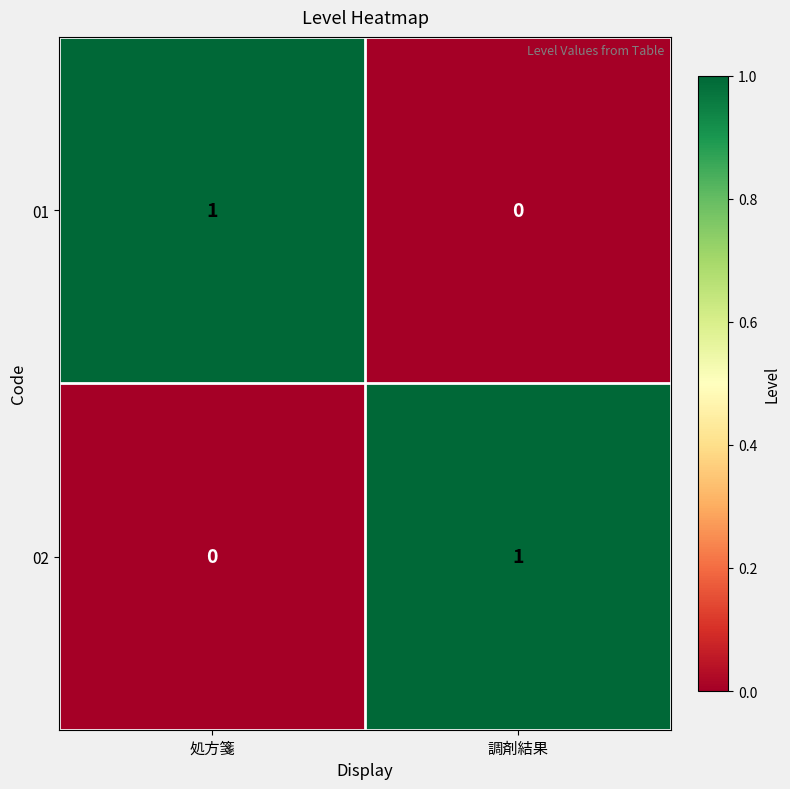

Which category has the lowest value in the 02 series?

処方箋